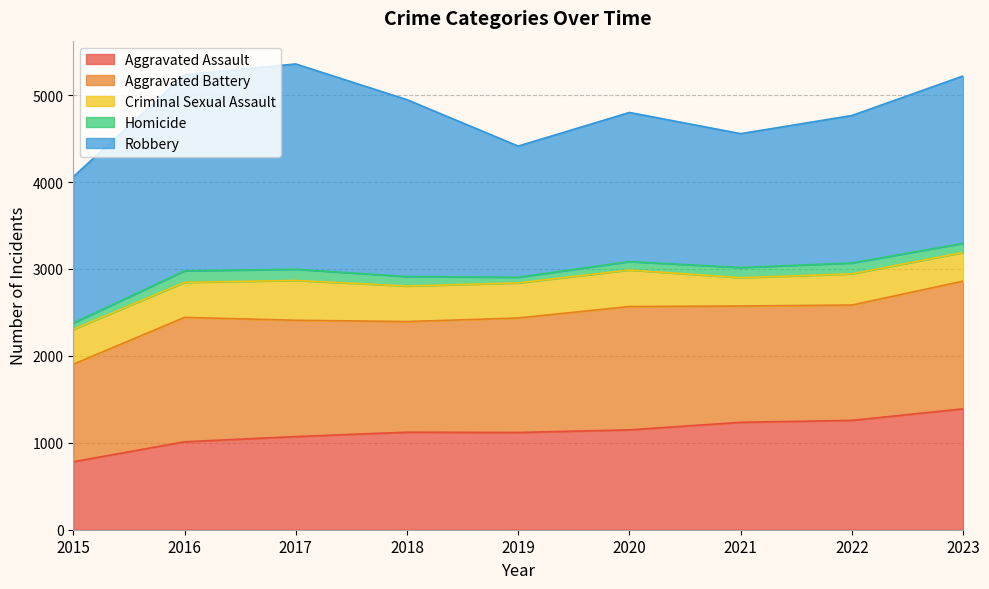

Between 2015 and 2022, which is larger?

2022